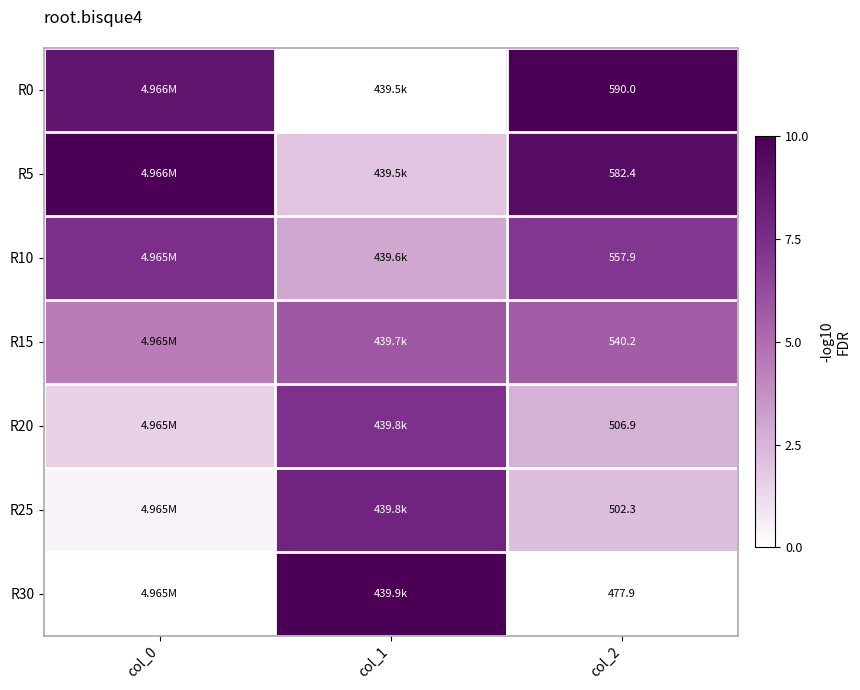

Rank the series at col_1 from highest to lowest value.

R30, R25, R20, R15, R10, R5, R0